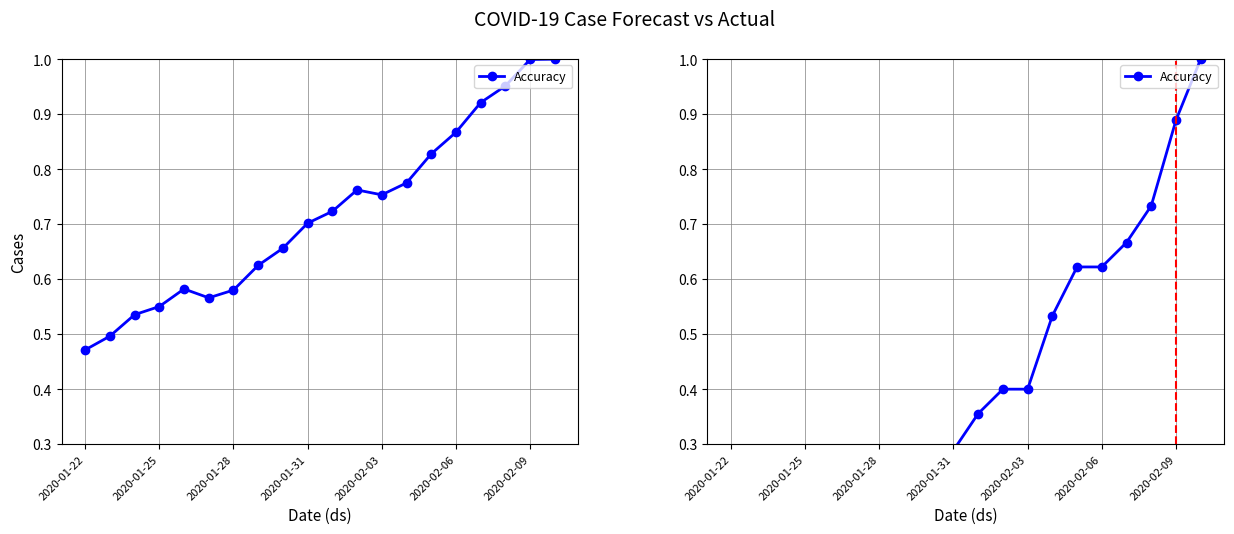

What is the change in value from 2020-02-09 to 8?

+0.1